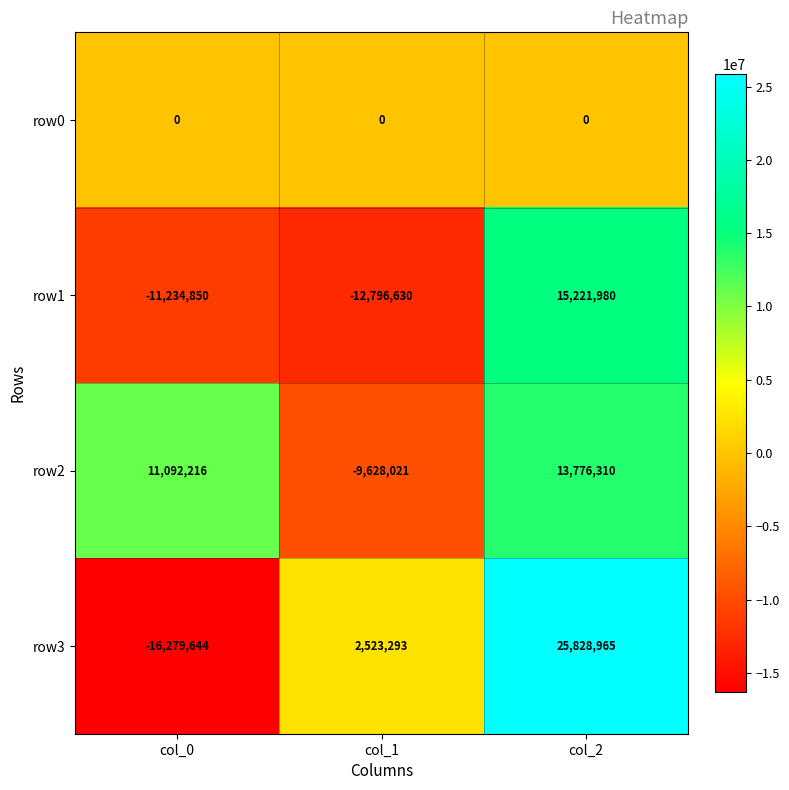

Read the row3 value at col_1, to the nearest 10.

2523290